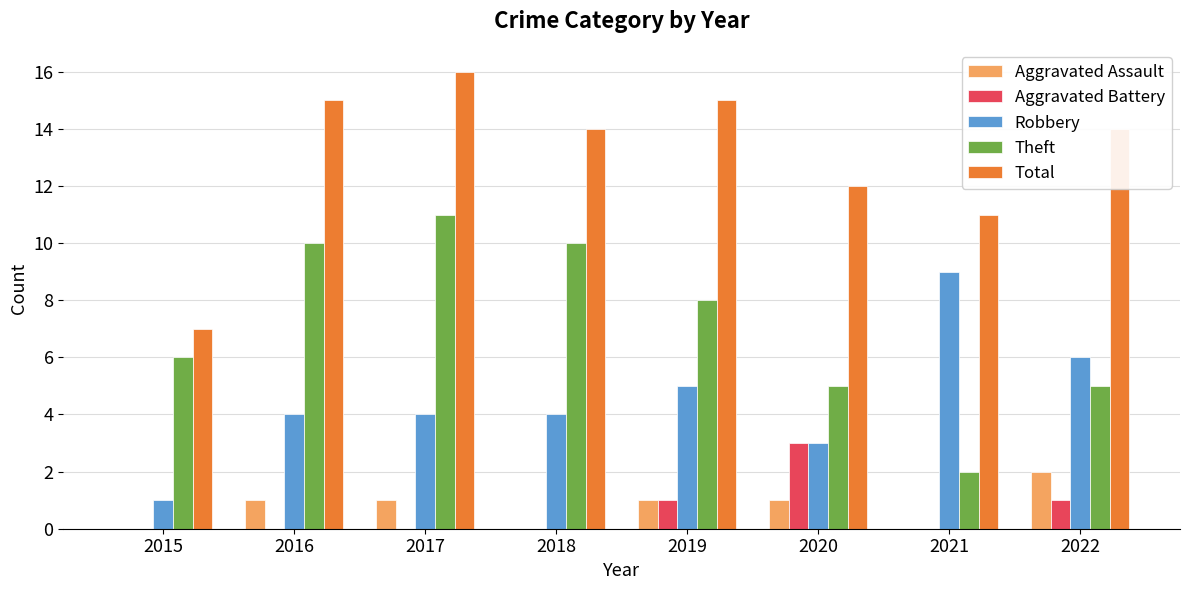

Is the value of Aggravated Battery at 2015 greater than the value of Theft at 2017?

No